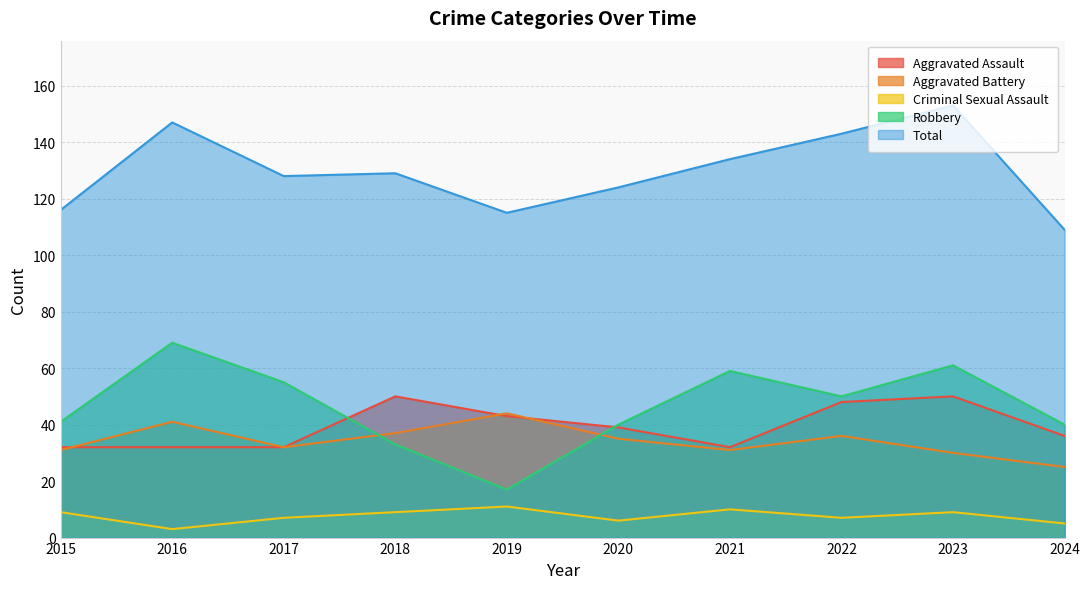

Where does the Robbery series first go above 50?

2016